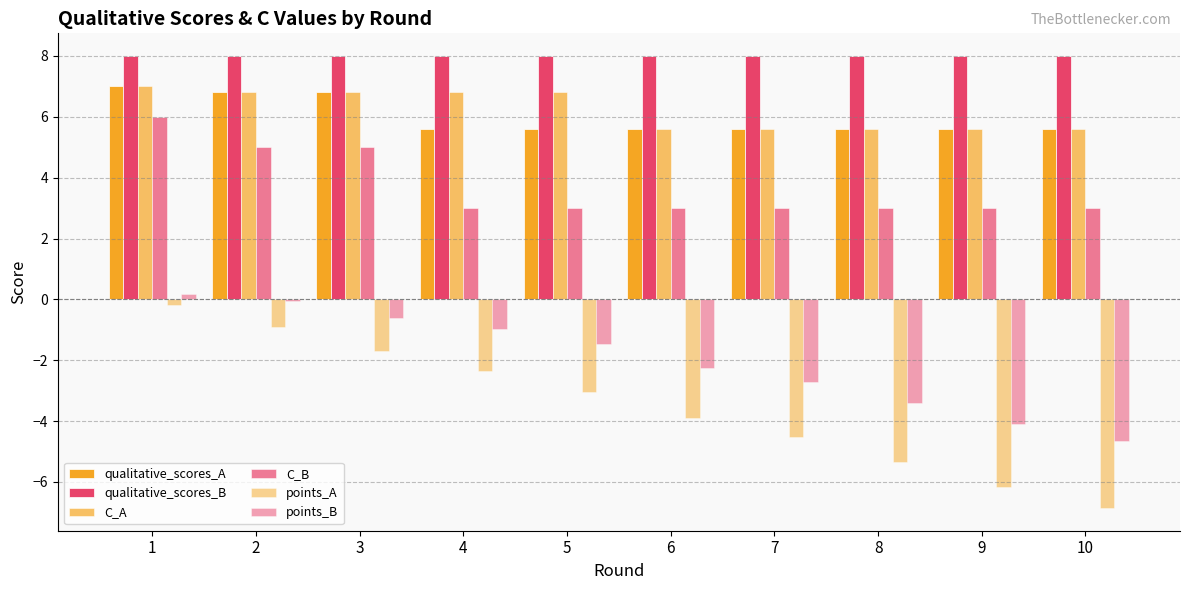

What is the minimum value shown in the chart?

-6.9